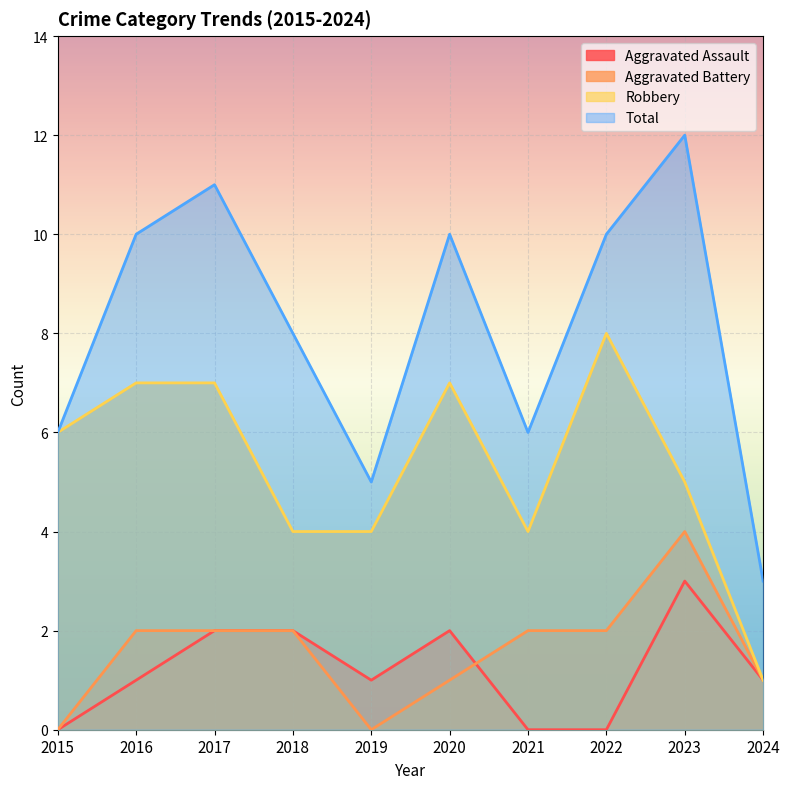

At which label does Aggravated Assault reach its minimum?

2015